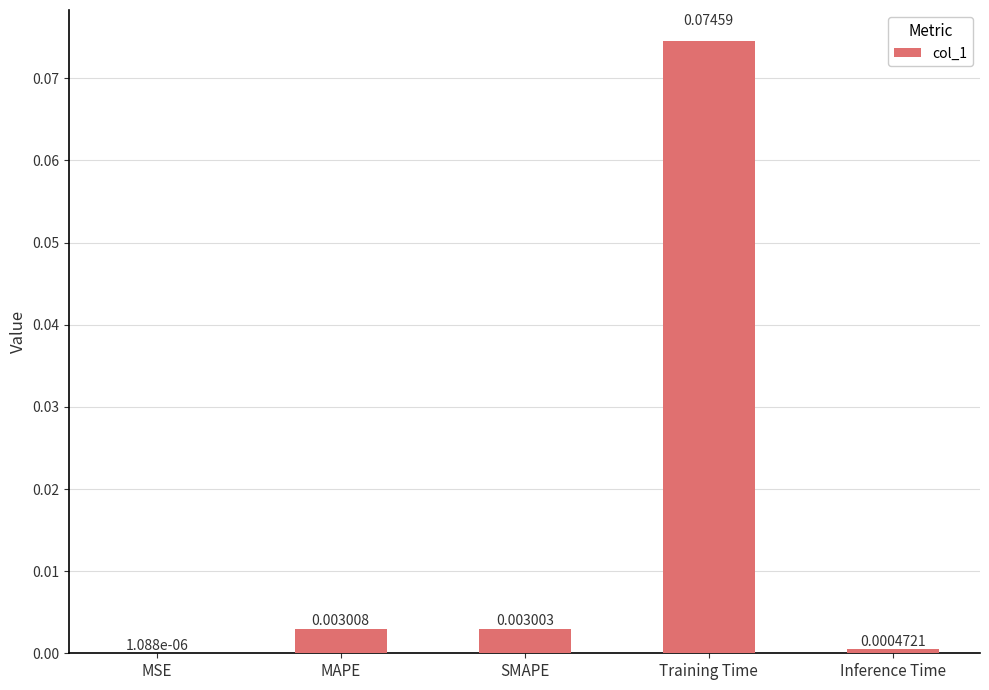

Between SMAPE and MSE, which is larger?

SMAPE